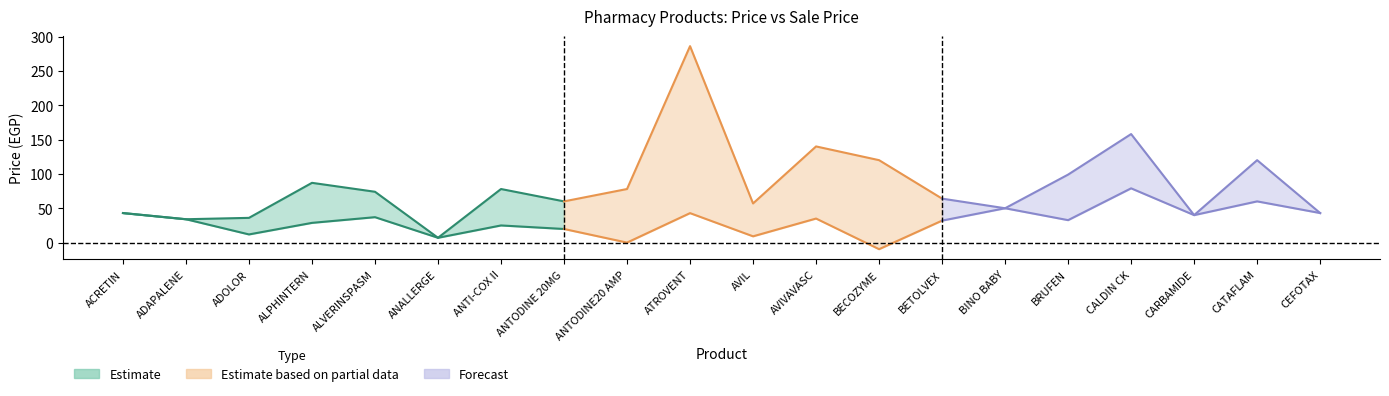

What position from the left is ADOLOR?

3